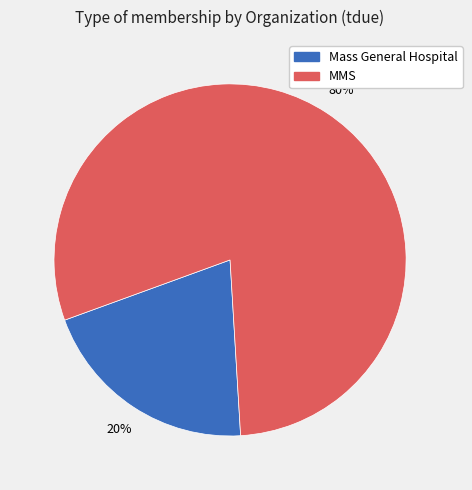

Combined, do MMS and Mass General Hospital account for over 50%?

Yes